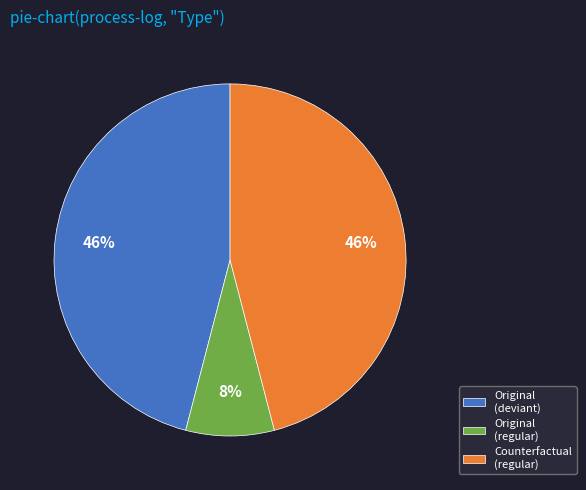

Is there a majority slice in this chart?

No